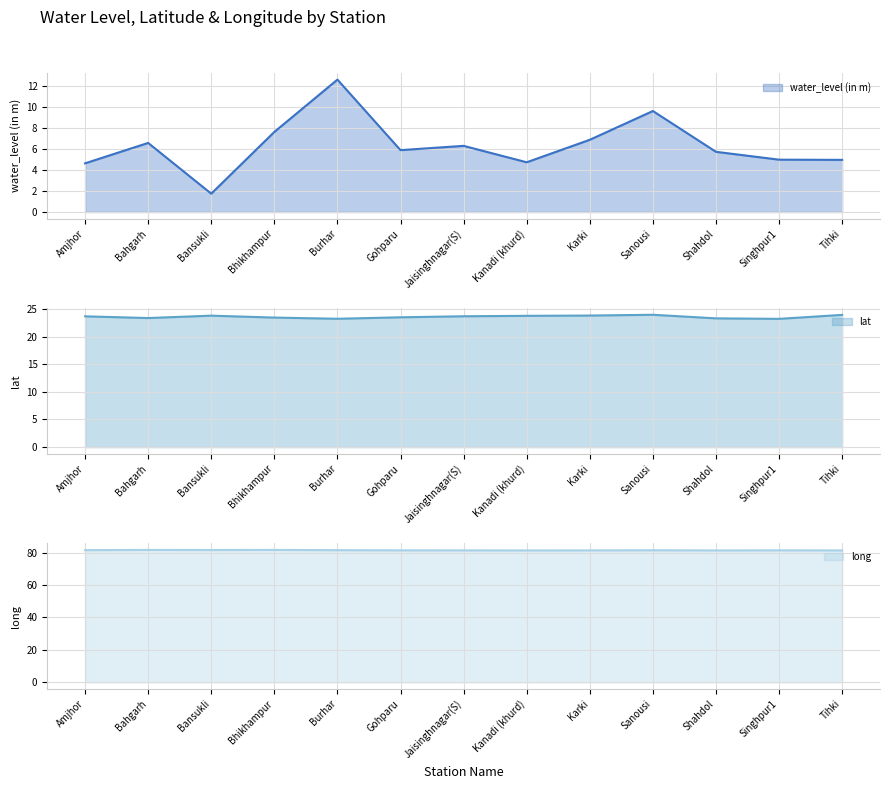

Rank the series at Bahgarh from lowest to highest value.

water_level (in m), lat, long